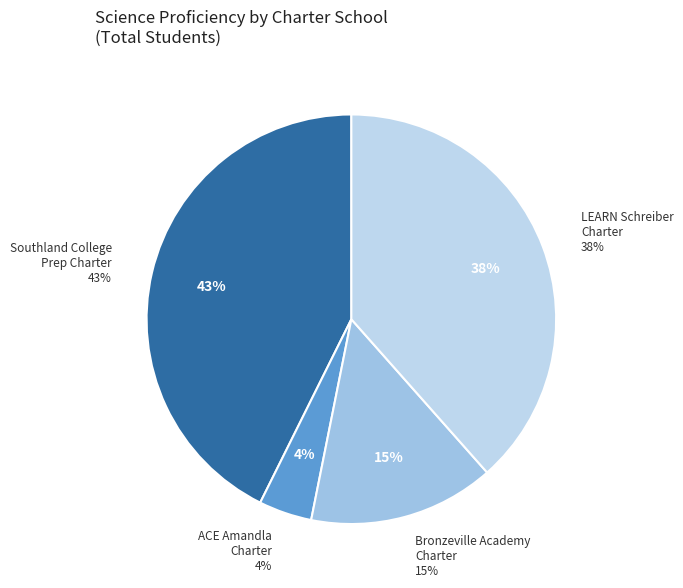

To the nearest percent, what is the average slice percentage?

25%